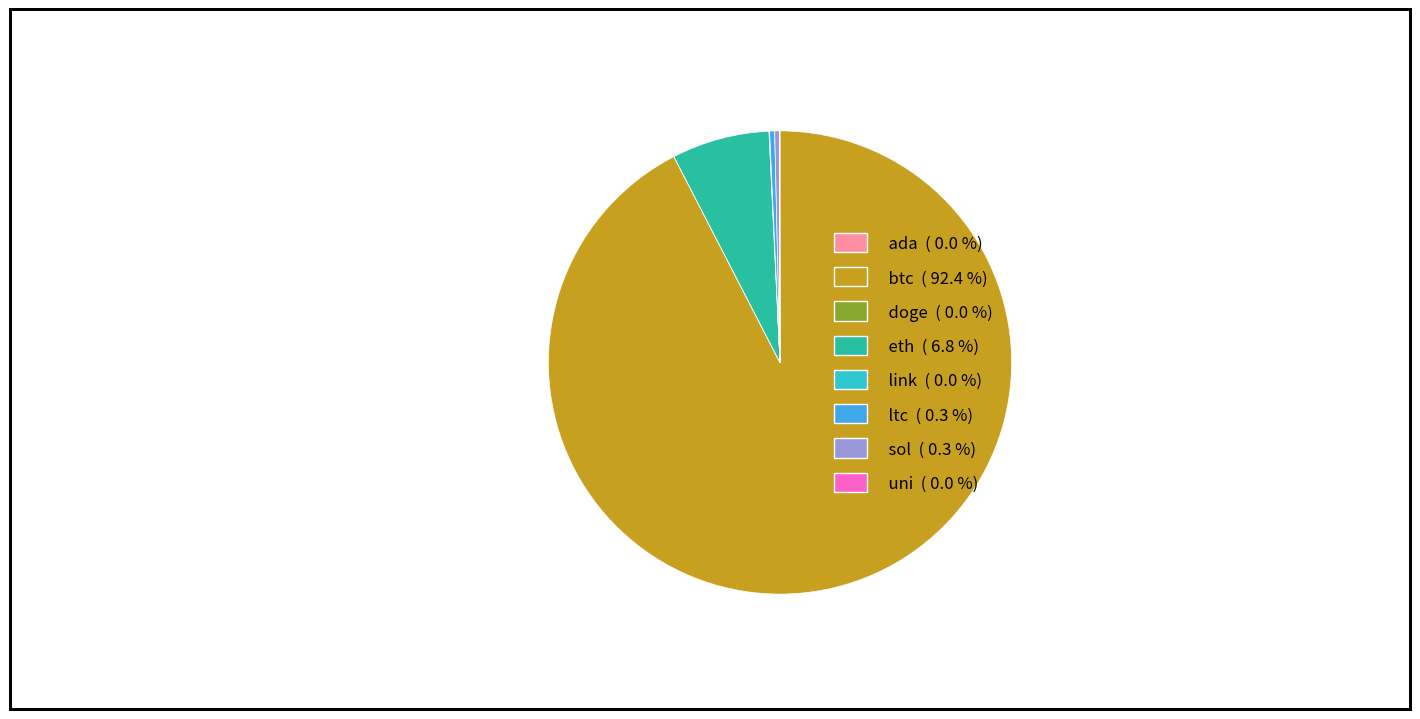

Which category has the biggest portion of the pie?

btc